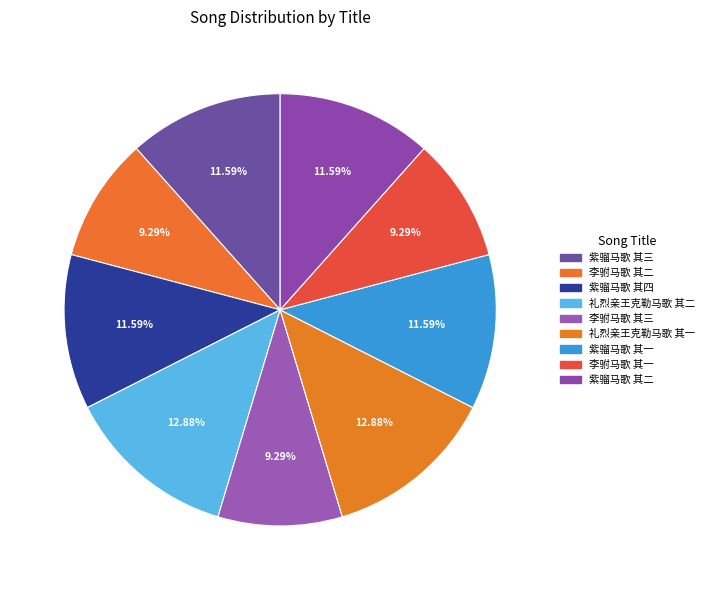

To the nearest percent, what portion does 礼烈亲王克勒马歌 其一 represent?

13%